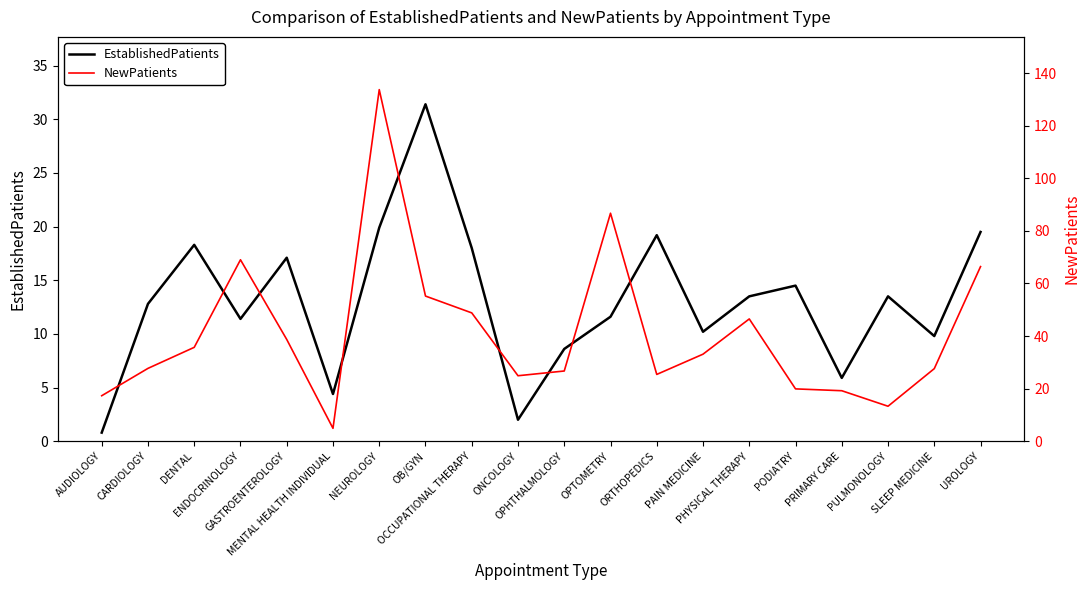

What are all the series names shown in the legend?

EstablishedPatients, NewPatients